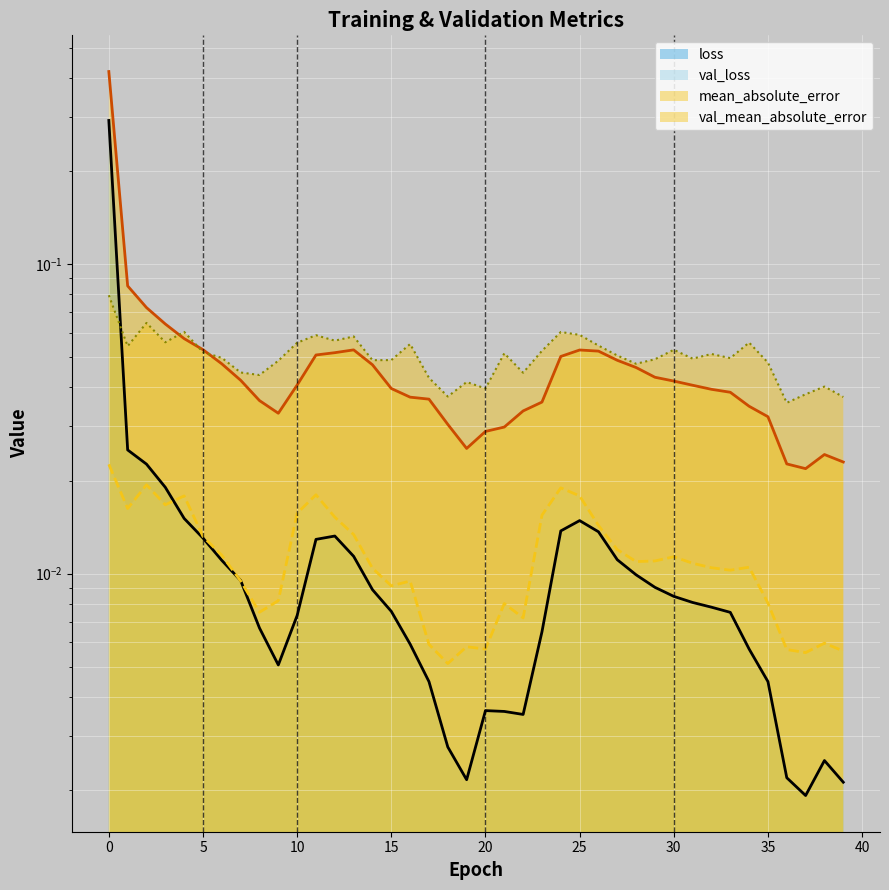

Reading right to left, extract all data points from this chart.

loss: 39=0.0	38=0.0	37=0.0	36=0.0	35=0.0	34=0.0	33=0.0	32=0.0	31=0.0	30=0.0	29=0.0	28=0.0	27=0.0	26=0.0	25=0.0	24=0.0	23=0.0	22=0.0	21=0.0	20=0.0	19=0.0	18=0.0	17=0.0	16=0.0	15=0.0	14=0.0	13=0.0	12=0.0	11=0.0	10=0.0	9=0.0	8=0.0	7=0.0	6=0.0	5=0.0	4=0.0	3=0.0	2=0.0	1=0.0	0=0.3
val_loss: 39=0.0	38=0.0	37=0.0	36=0.0	35=0.0	34=0.0	33=0.0	32=0.0	31=0.0	30=0.0	29=0.0	28=0.0	27=0.0	26=0.0	25=0.0	24=0.0	23=0.0	22=0.0	21=0.0	20=0.0	19=0.0	18=0.0	17=0.0	16=0.0	15=0.0	14=0.0	13=0.0	12=0.0	11=0.0	10=0.0	9=0.0	8=0.0	7=0.0	6=0.0	5=0.0	4=0.0	3=0.0	2=0.0	1=0.0	0=0.0
mean_absolute_error: 39=0.0	38=0.0	37=0.0	36=0.0	35=0.0	34=0.0	33=0.0	32=0.0	31=0.0	30=0.0	29=0.0	28=0.0	27=0.0	26=0.1	25=0.1	24=0.1	23=0.0	22=0.0	21=0.0	20=0.0	19=0.0	18=0.0	17=0.0	16=0.0	15=0.0	14=0.0	13=0.1	12=0.1	11=0.1	10=0.0	9=0.0	8=0.0	7=0.0	6=0.0	5=0.1	4=0.1	3=0.1	2=0.1	1=0.1	0=0.4
val_mean_absolute_error: 39=0.0	38=0.0	37=0.0	36=0.0	35=0.0	34=0.1	33=0.0	32=0.1	31=0.0	30=0.1	29=0.0	28=0.0	27=0.1	26=0.1	25=0.1	24=0.1	23=0.1	22=0.0	21=0.1	20=0.0	19=0.0	18=0.0	17=0.0	16=0.1	15=0.0	14=0.0	13=0.1	12=0.1	11=0.1	10=0.1	9=0.0	8=0.0	7=0.0	6=0.0	5=0.1	4=0.1	3=0.1	2=0.1	1=0.1	0=0.1